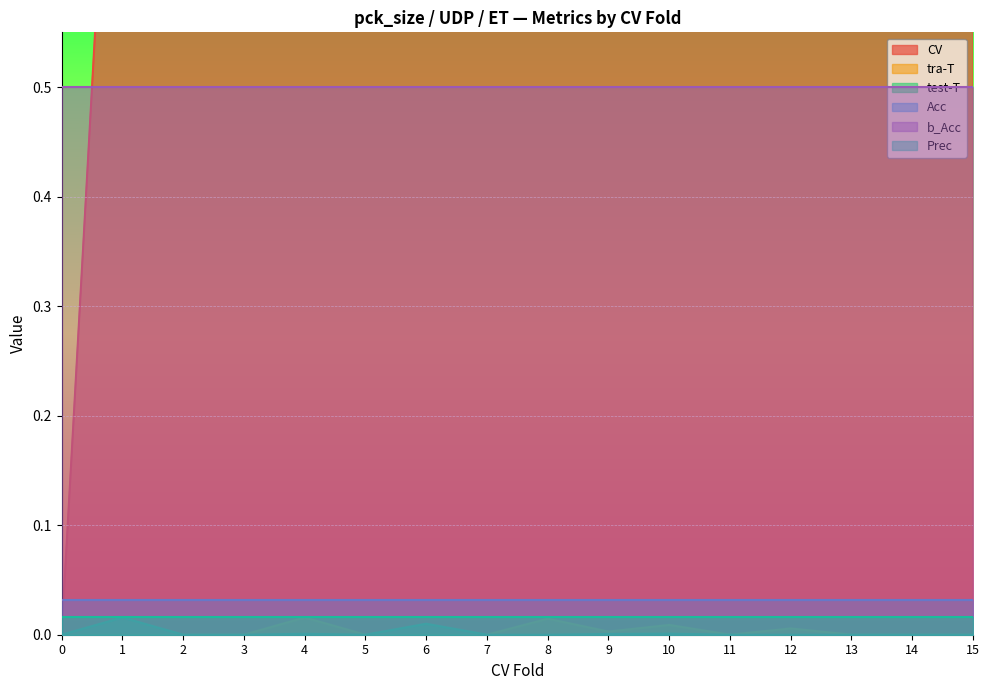

How many data points in test-T are above 0?

5